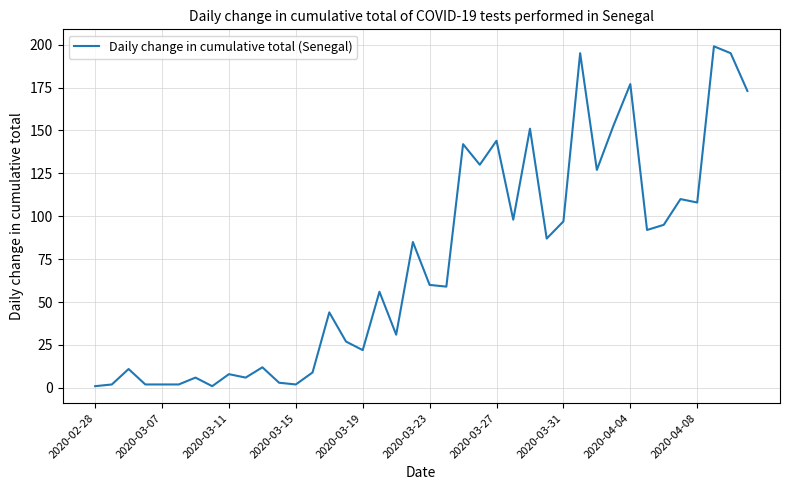

What is the greatest value displayed?

199